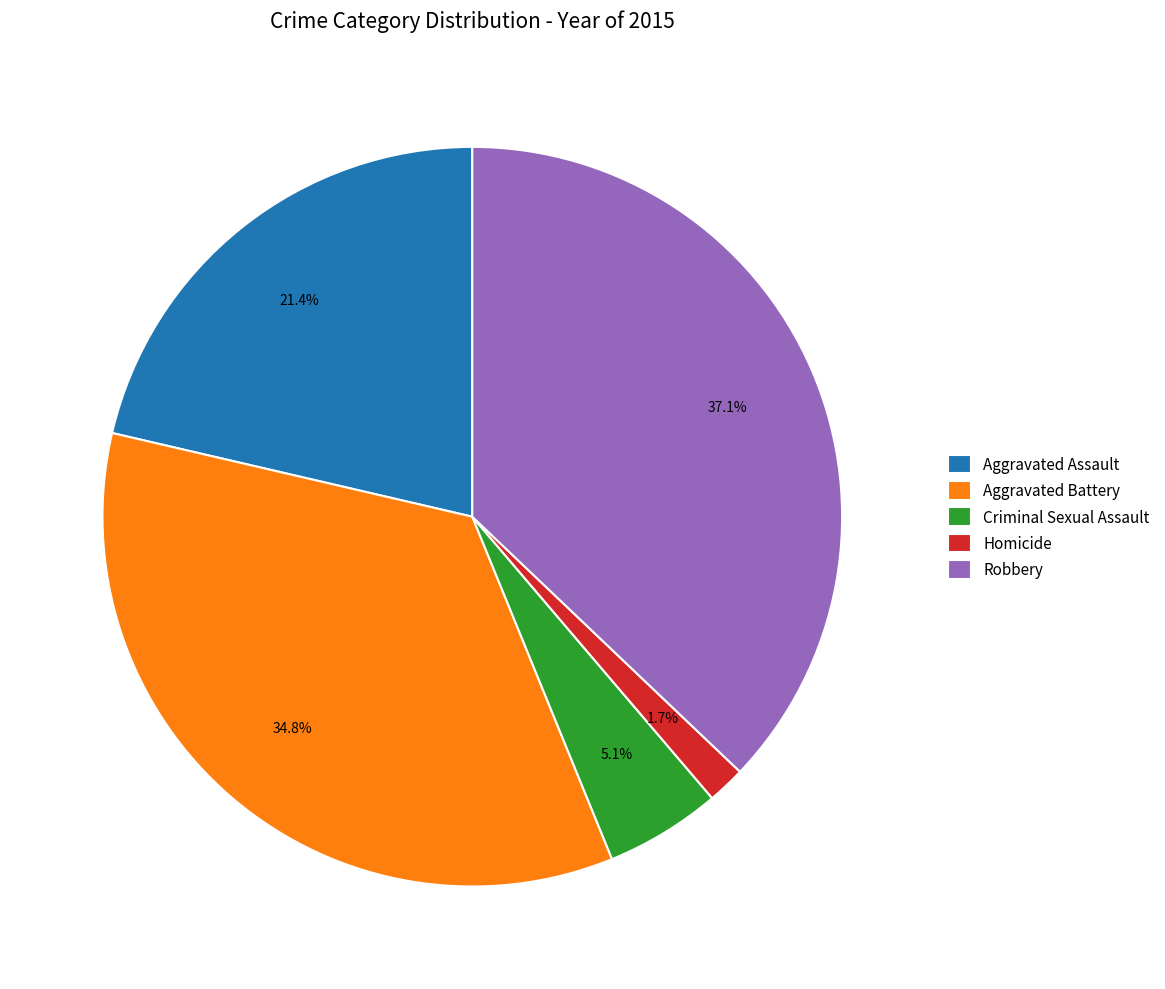

Does any single category account for the majority?

No